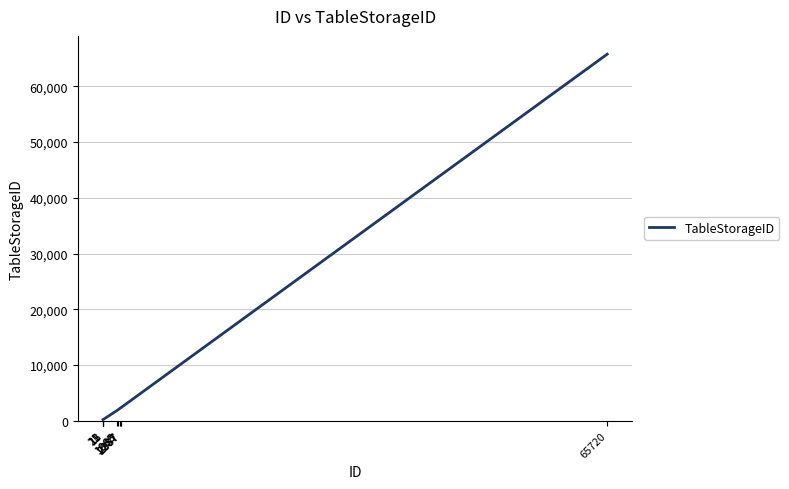

What is the difference between the maximum and minimum values?

65534